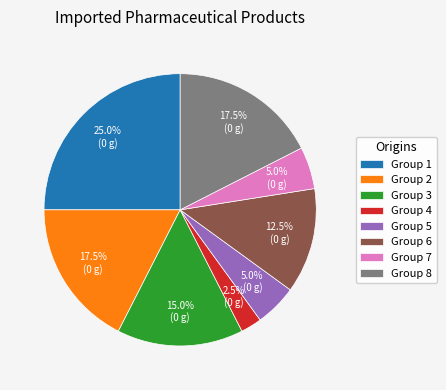

Is there any slice that represents more than half of the pie?

No